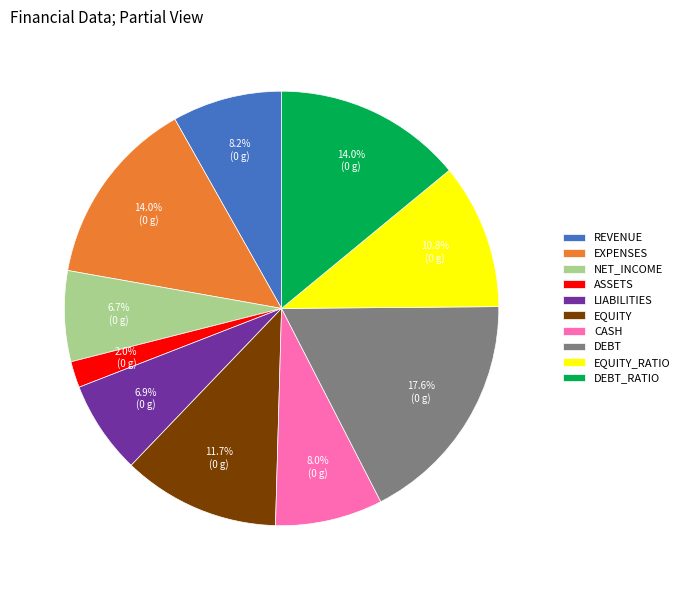

Count the number of slices in the pie.

10